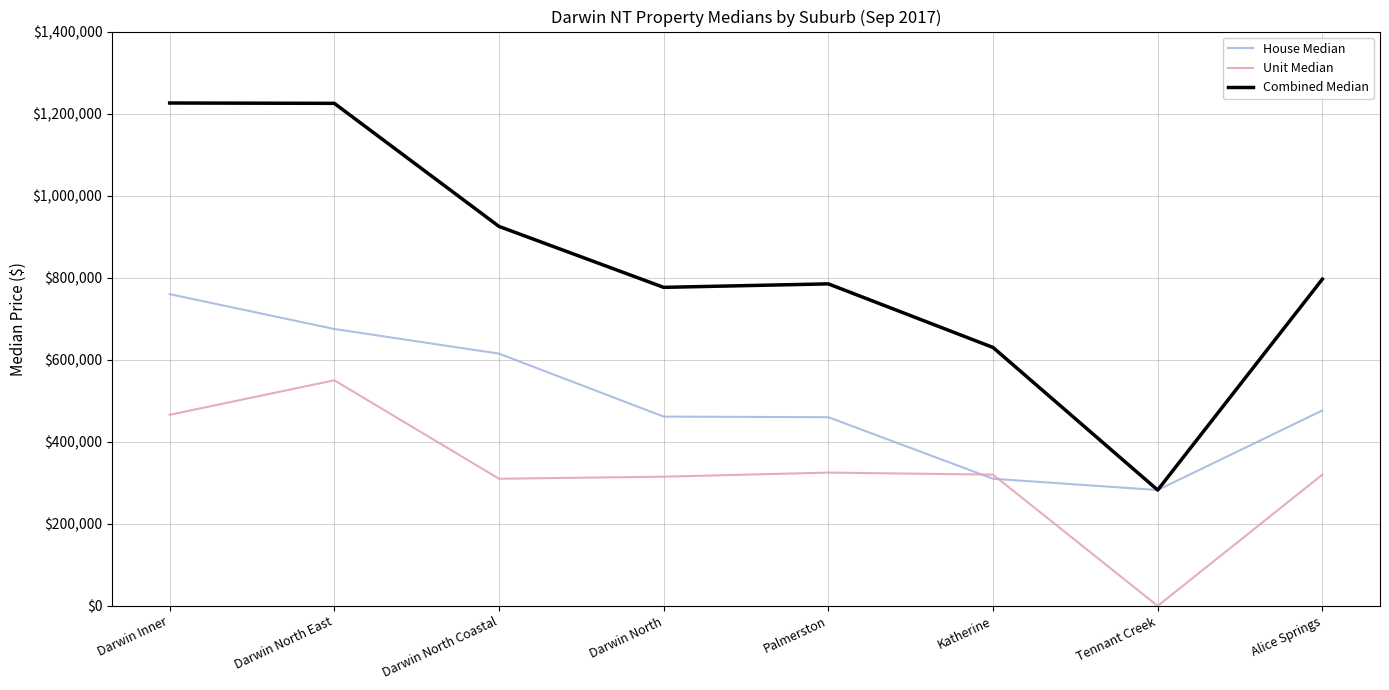

Which series has the largest total across all categories?

Combined Median